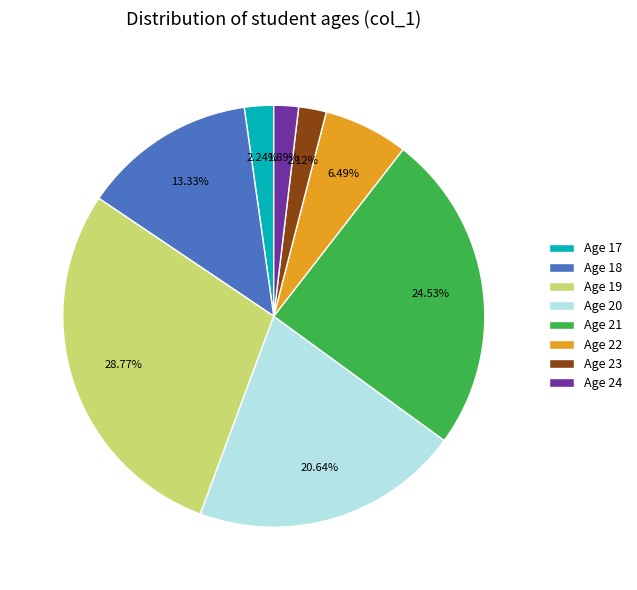

Combined, do Age 19 and Age 21 account for over 50%?

Yes